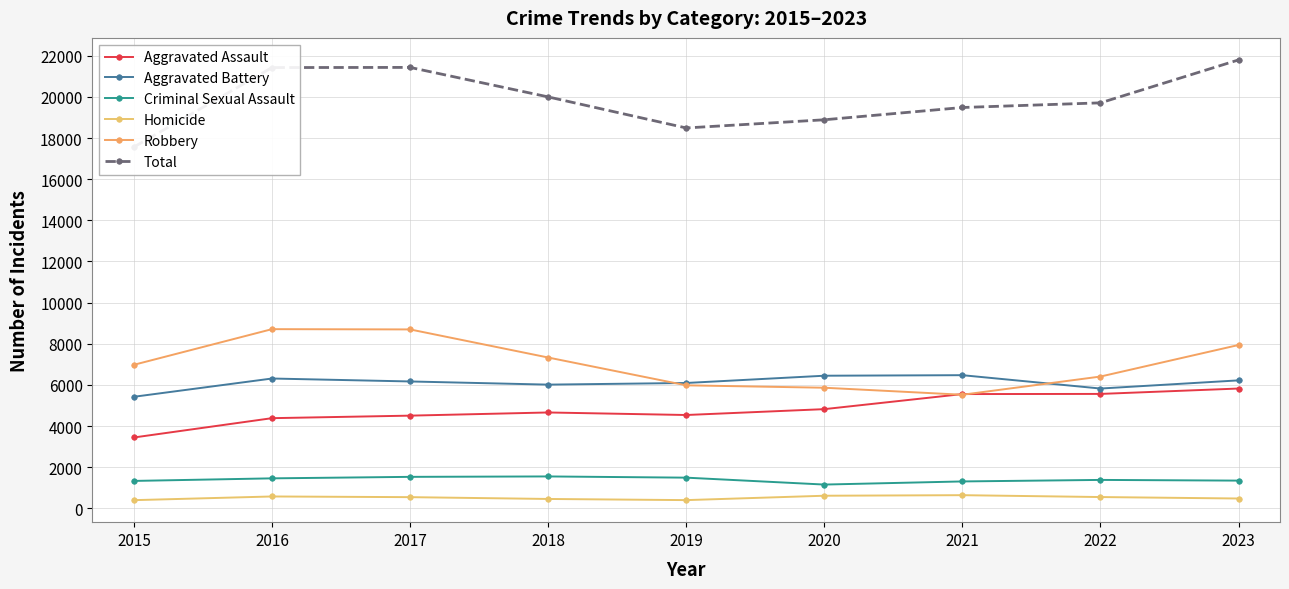

At which category does the chart reach its minimum across all series?

2015